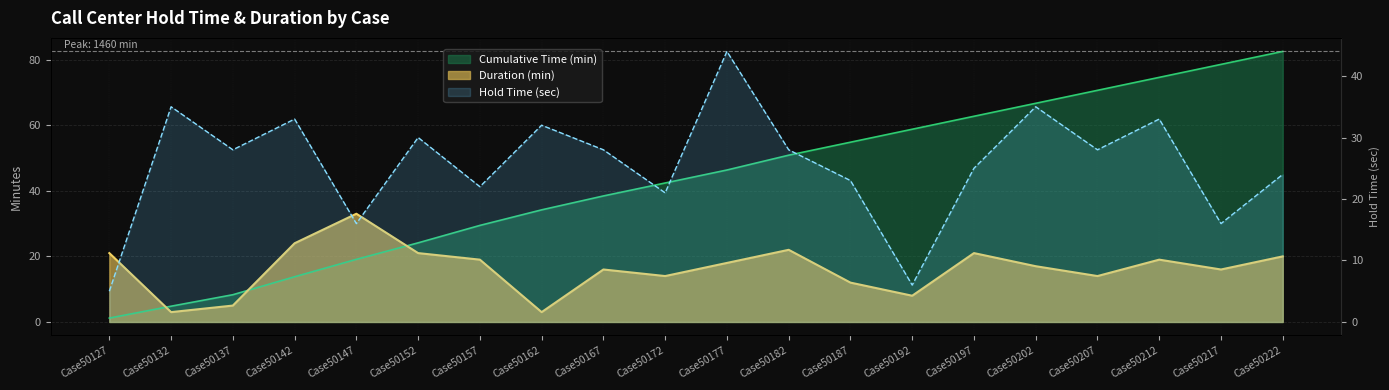

The Hold Time (sec) series shows 13.5 at Case50137. True or false?

False